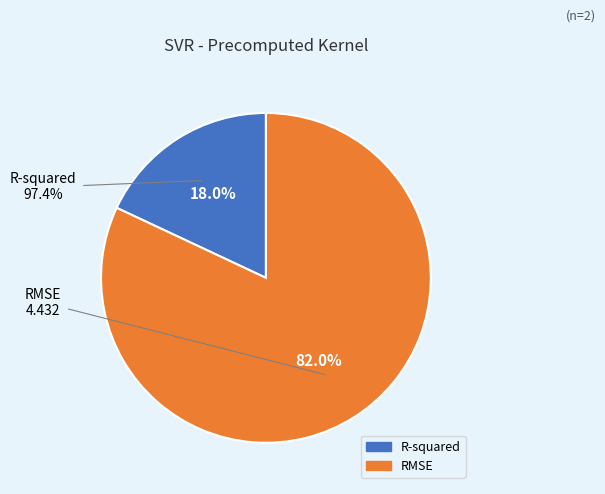

What is the majority slice?

RMSE